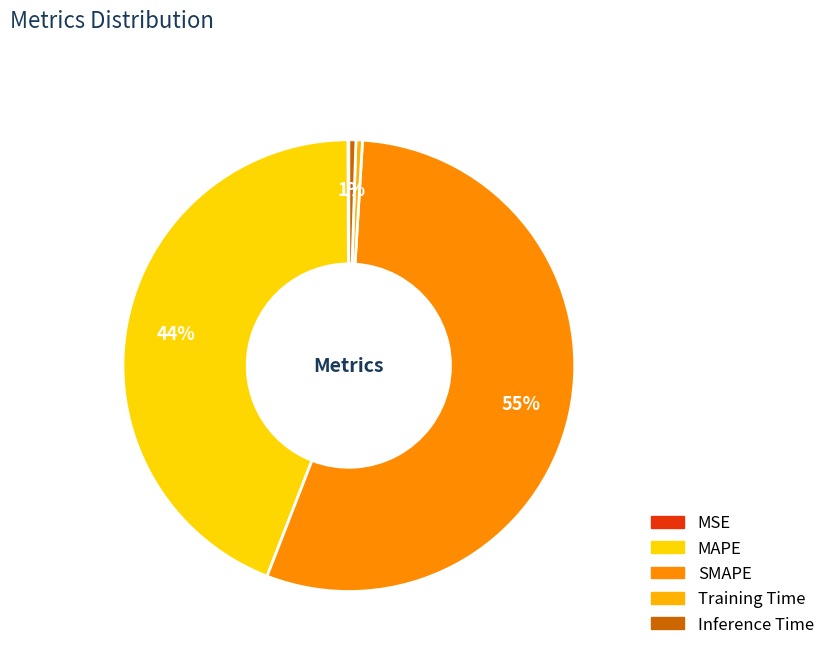

Count the number of slices in the pie.

5